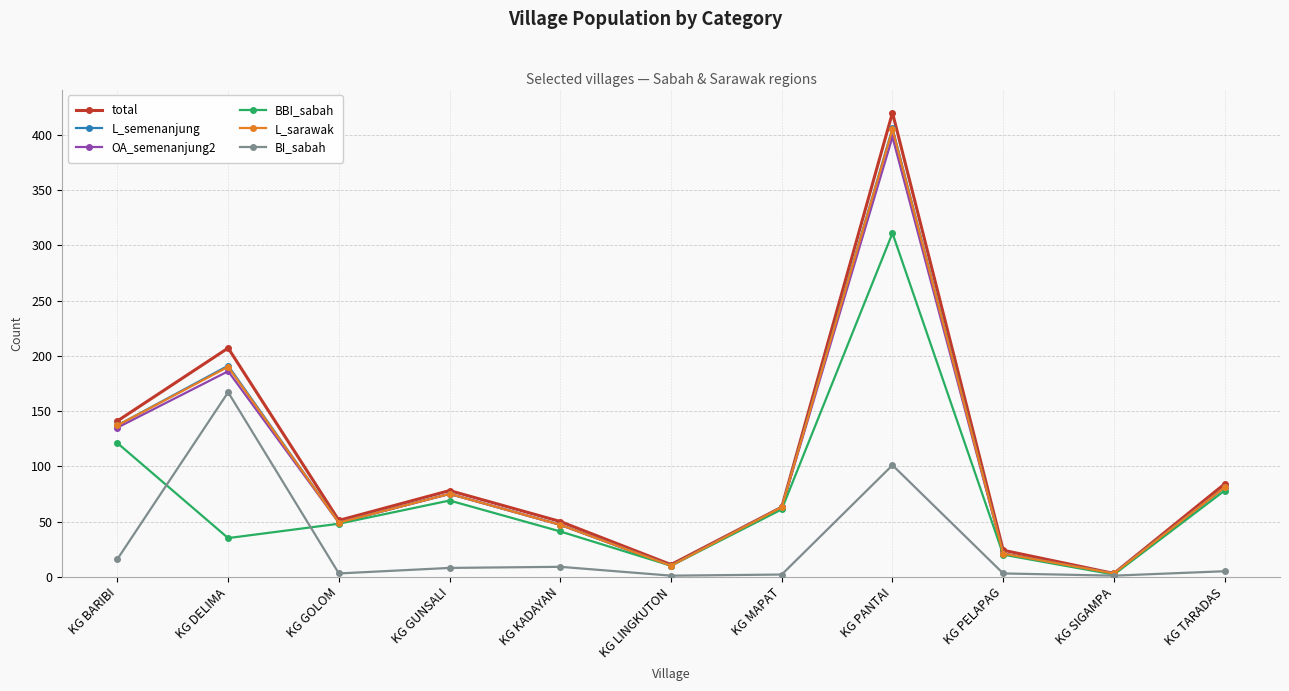

The OA_semenanjung2 series shows 47 at KG KADAYAN. True or false?

True